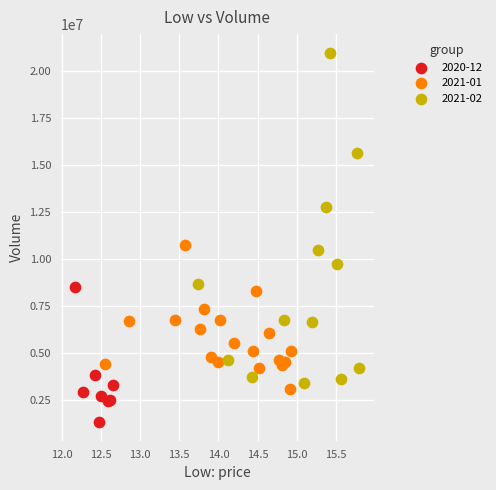

Which series reaches the minimum Y coordinate?

2020-12